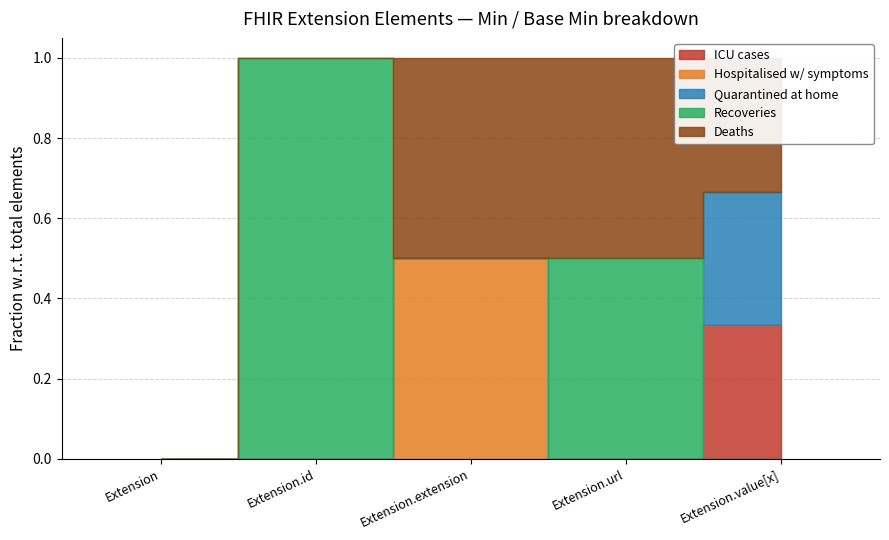

Are the bars horizontal?

No